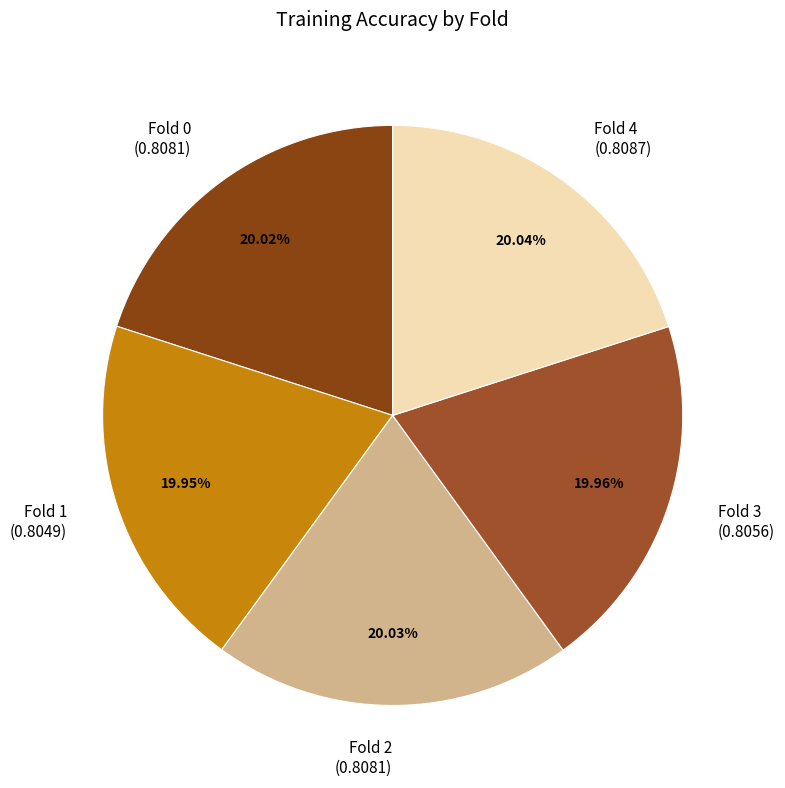

Is the sum of Fold 4 and Fold 1 greater than half?

No